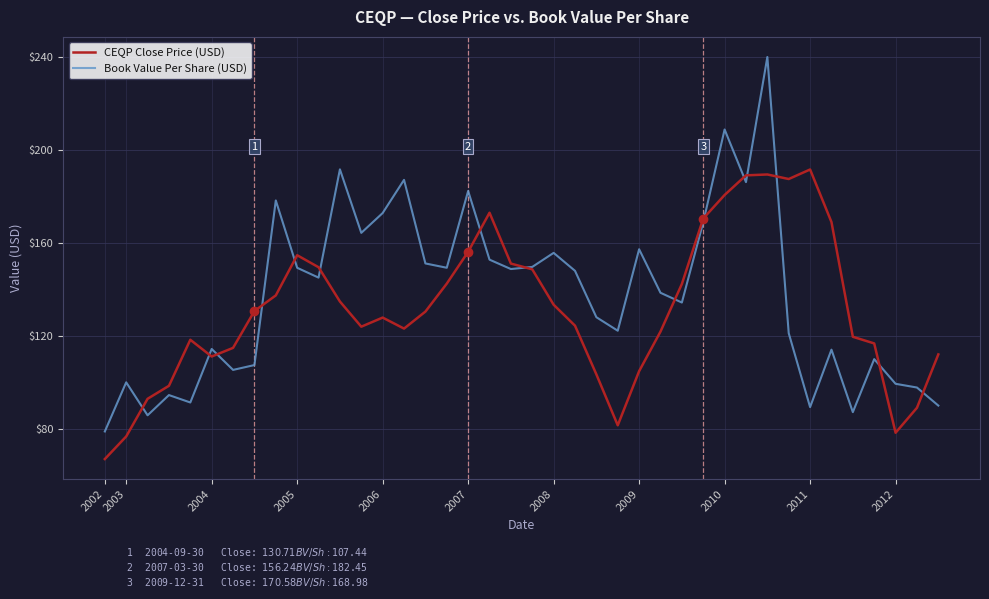

Which series has the widest spread of values?

Book Value Per Share (USD)